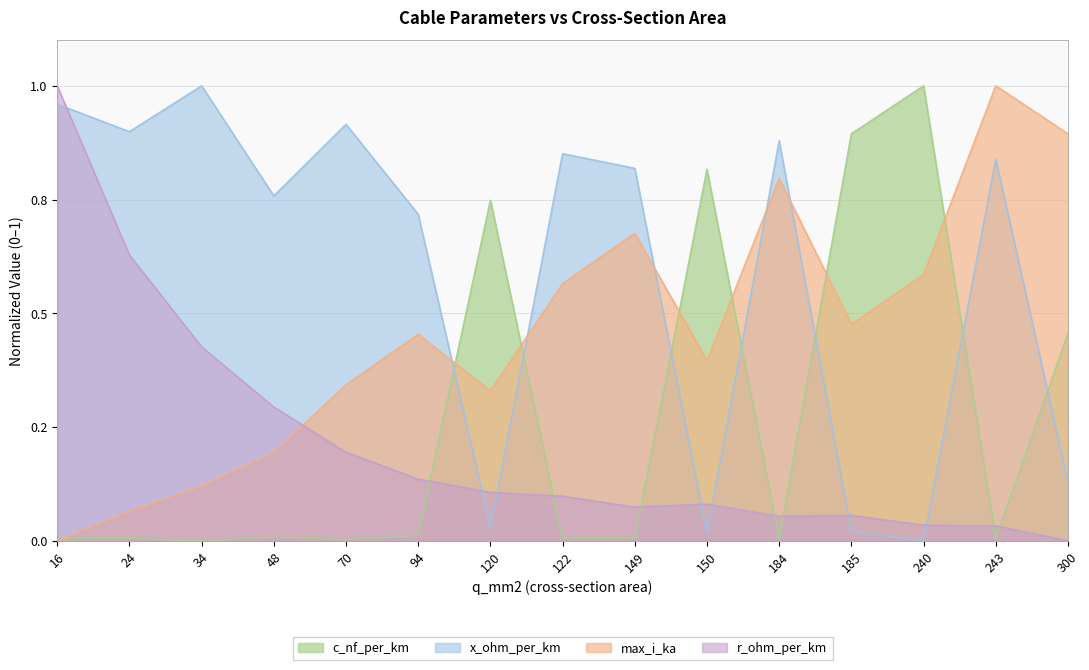

Is it true that max_i_ka equals 0.8 at 122?

False